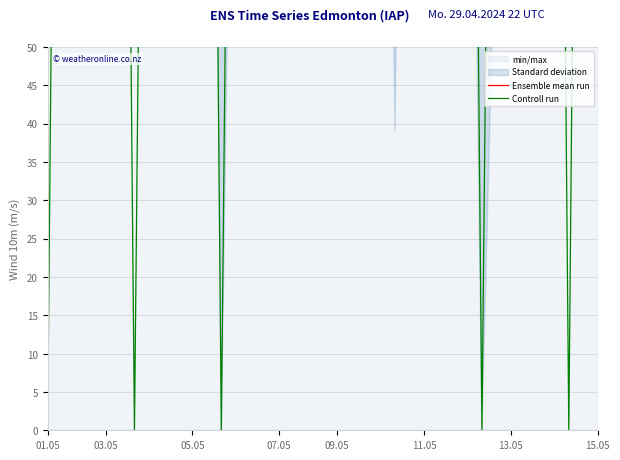

Rank the series by their average value, from lowest to highest.

Controll run, Ensemble mean run